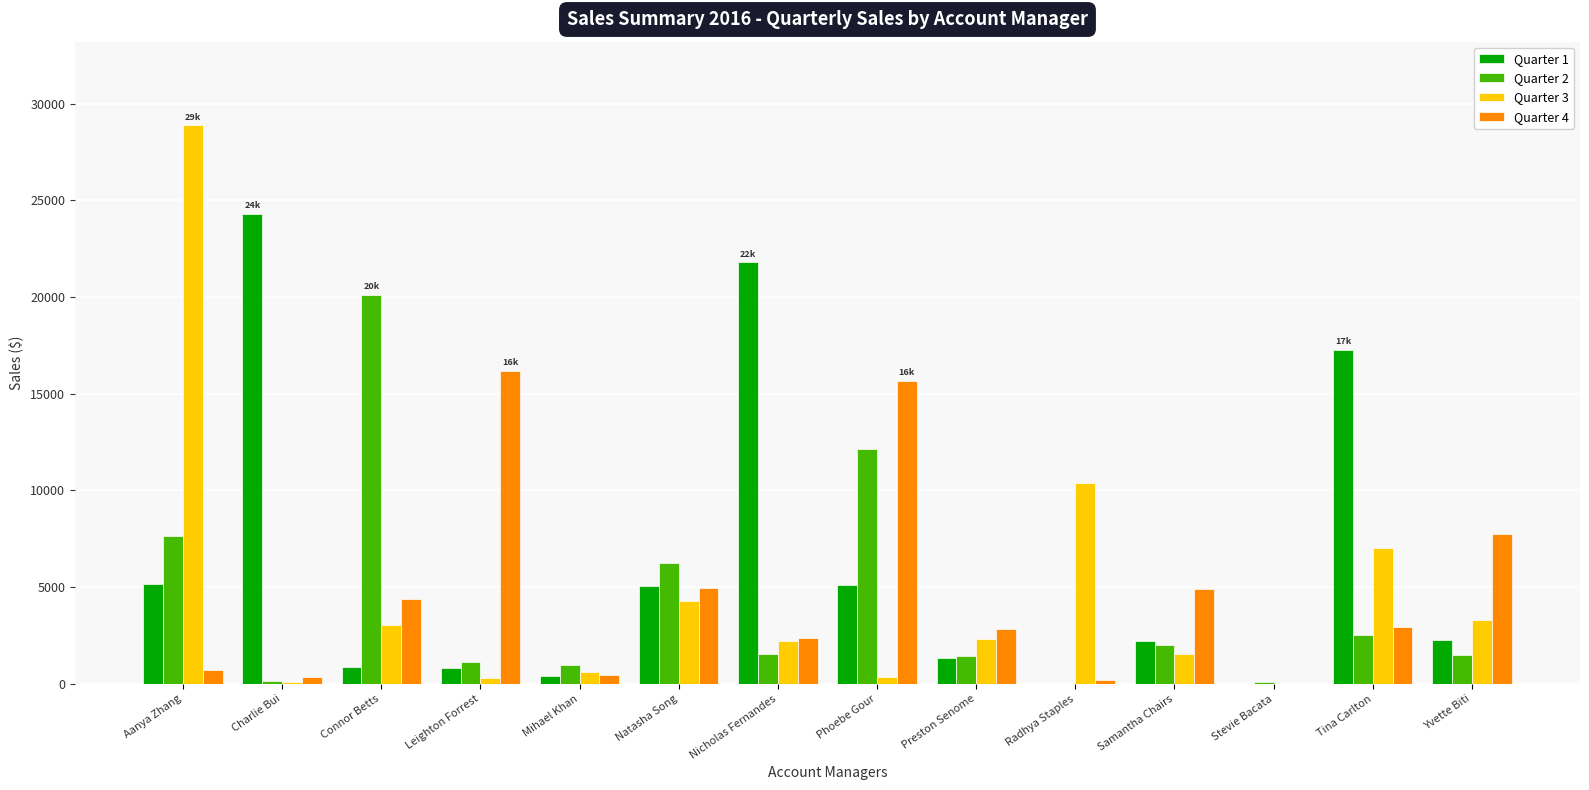

How many groups of bars are there?

14